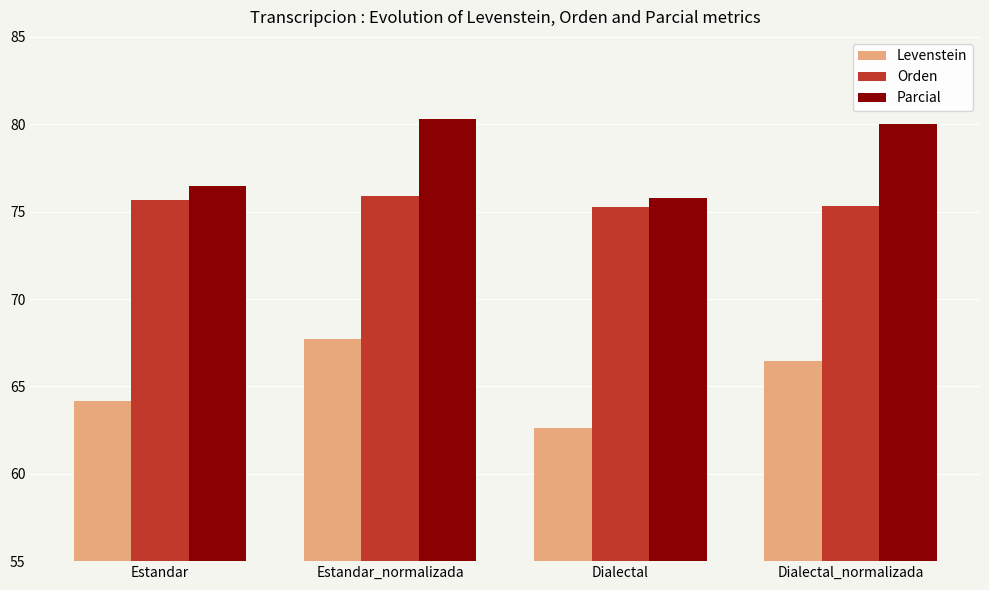

List the series in order of their overall mean, highest first.

Parcial, Orden, Levenstein